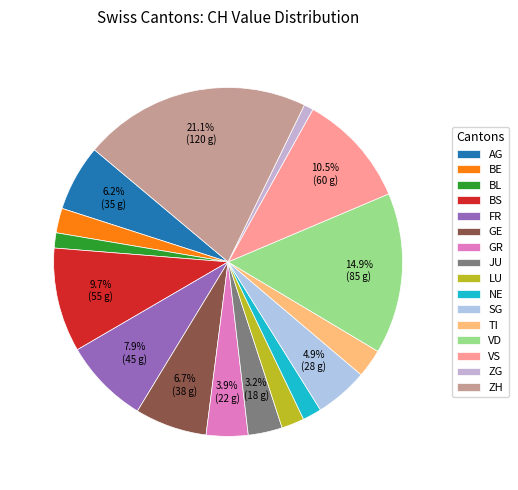

To the nearest percent, what is the combined percentage of TI and BS?

12%